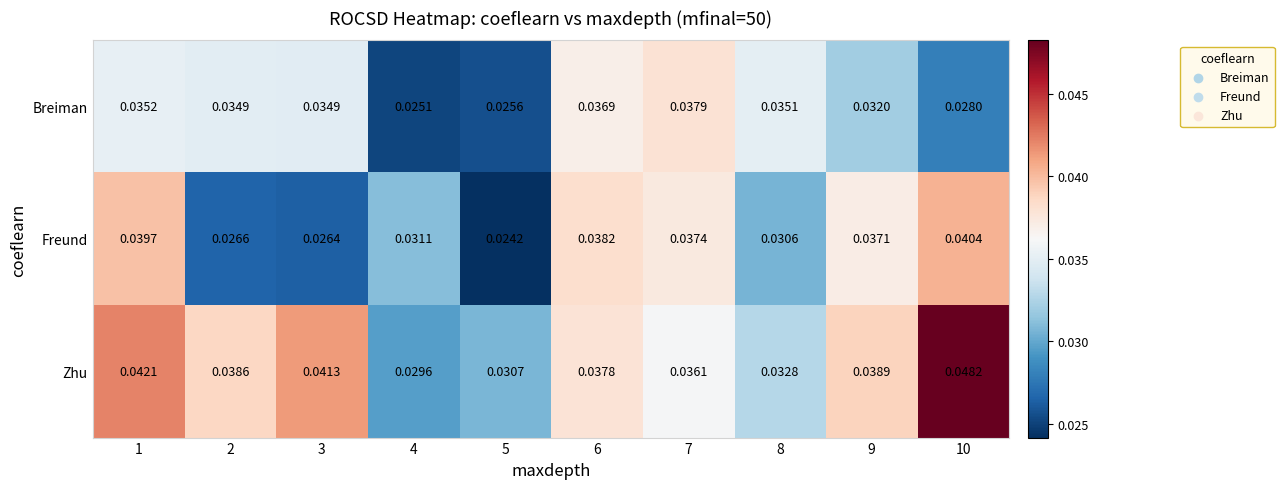

Which series changed the most between 3 and 4?

Zhu